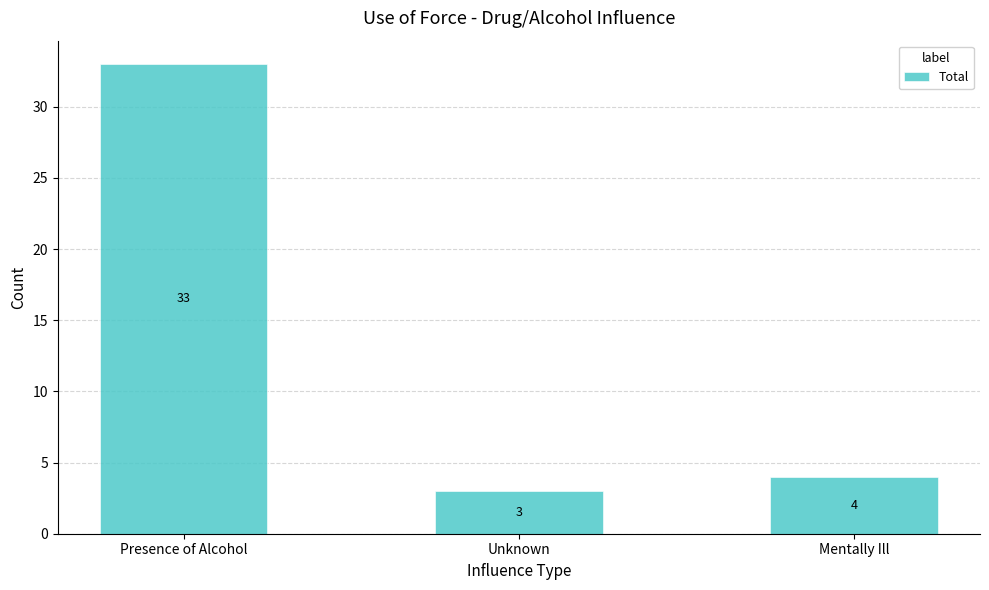

Reading left to right, transcribe all the data shown in this chart.

33	3	4